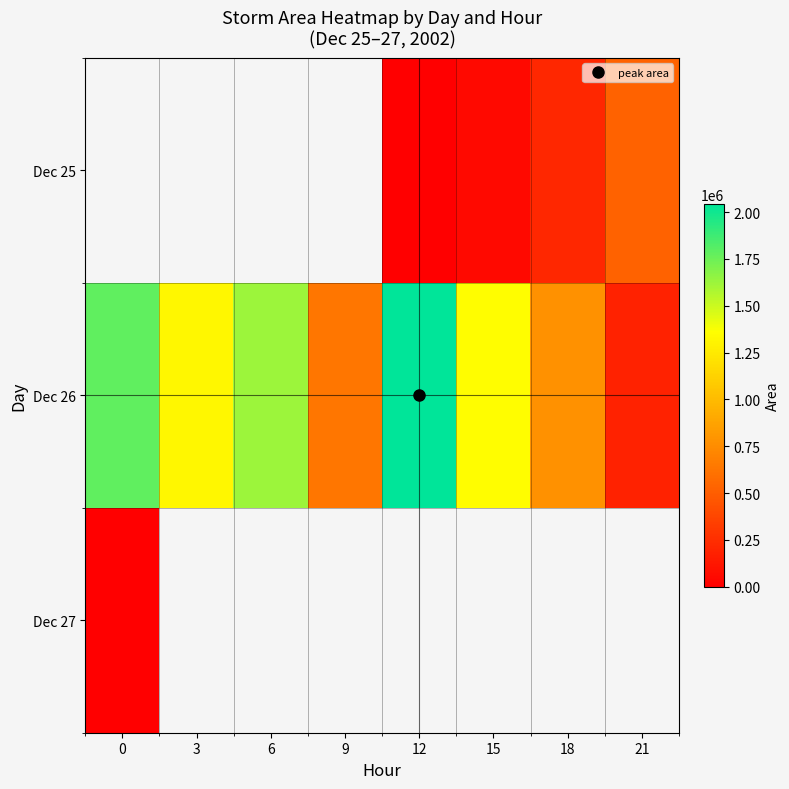

Rank the series by their maximum value, from lowest to highest.

Dec 27, Dec 25, Dec 26